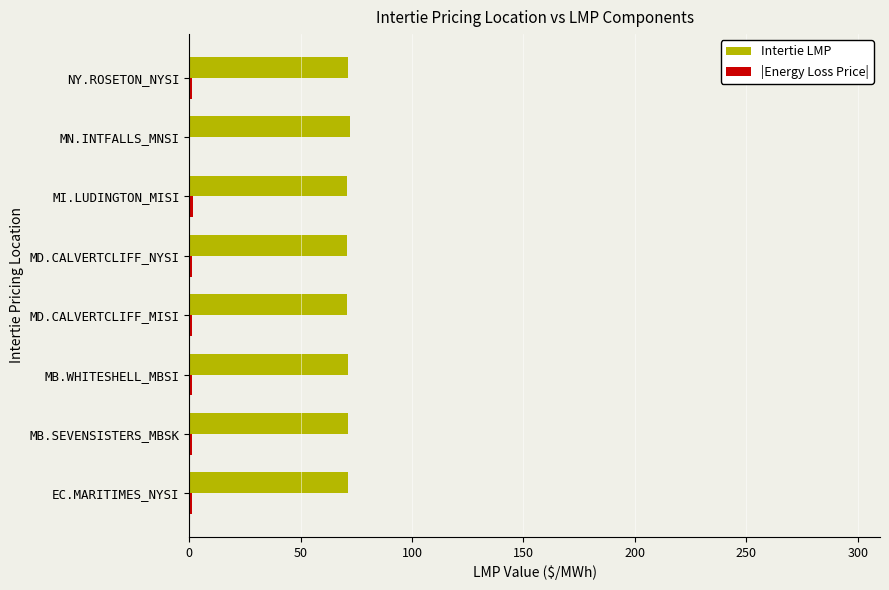

The Intertie LMP series shows 105.3 at NY.ROSETON_NYSI. True or false?

False